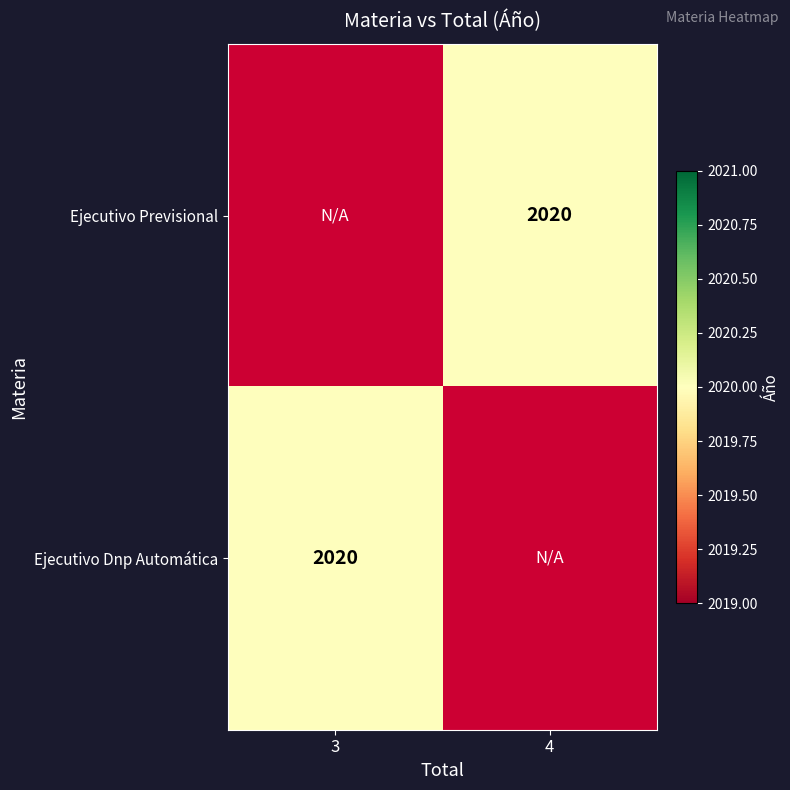

Is the value of Ejecutivo Previsional at 4 greater than the value of Ejecutivo Dnp Automática at 3?

No